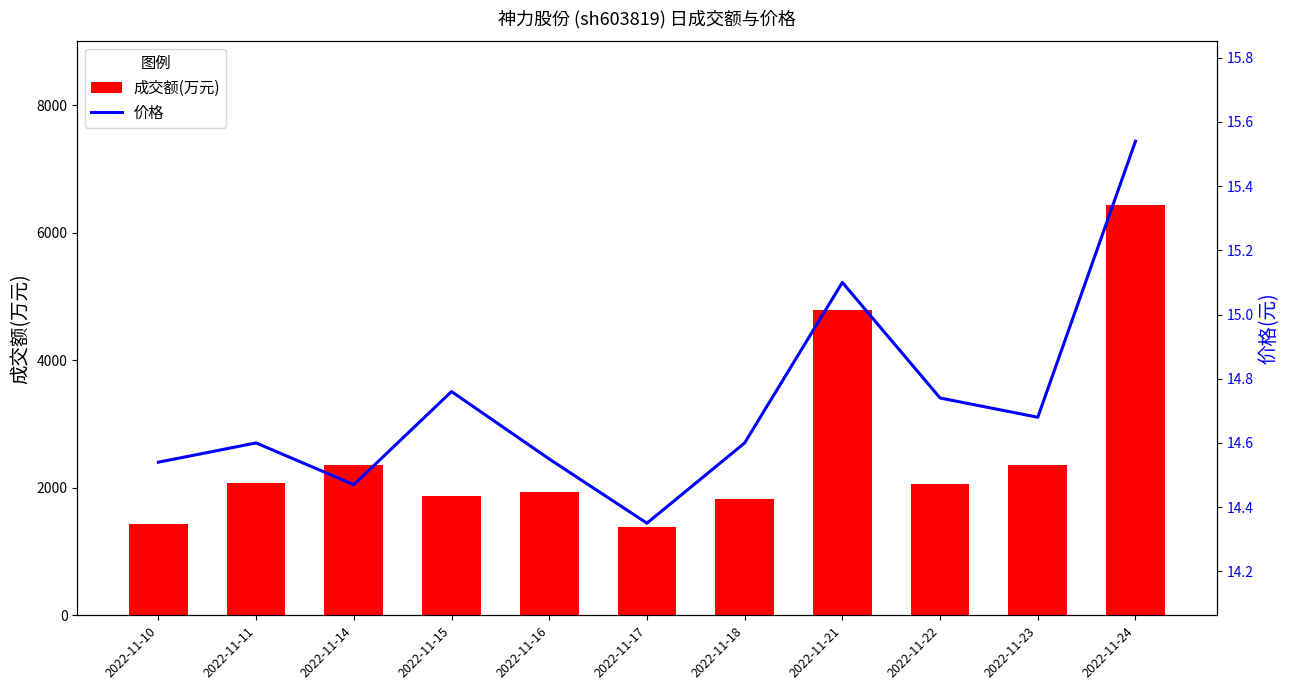

Reading right to left, what are all the values shown in this chart?

成交额(万元): 2022-11-24=6432.0	2022-11-23=2354.0	2022-11-22=2064.0	2022-11-21=4797.0	2022-11-18=1820.0	2022-11-17=1379.0	2022-11-16=1928.0	2022-11-15=1869.0	2022-11-14=2362.0	2022-11-11=2070.0	2022-11-10=1436.0
价格: 2022-11-24=15.5	2022-11-23=14.7	2022-11-22=14.7	2022-11-21=15.1	2022-11-18=14.6	2022-11-17=14.3	2022-11-16=14.6	2022-11-15=14.8	2022-11-14=14.5	2022-11-11=14.6	2022-11-10=14.5